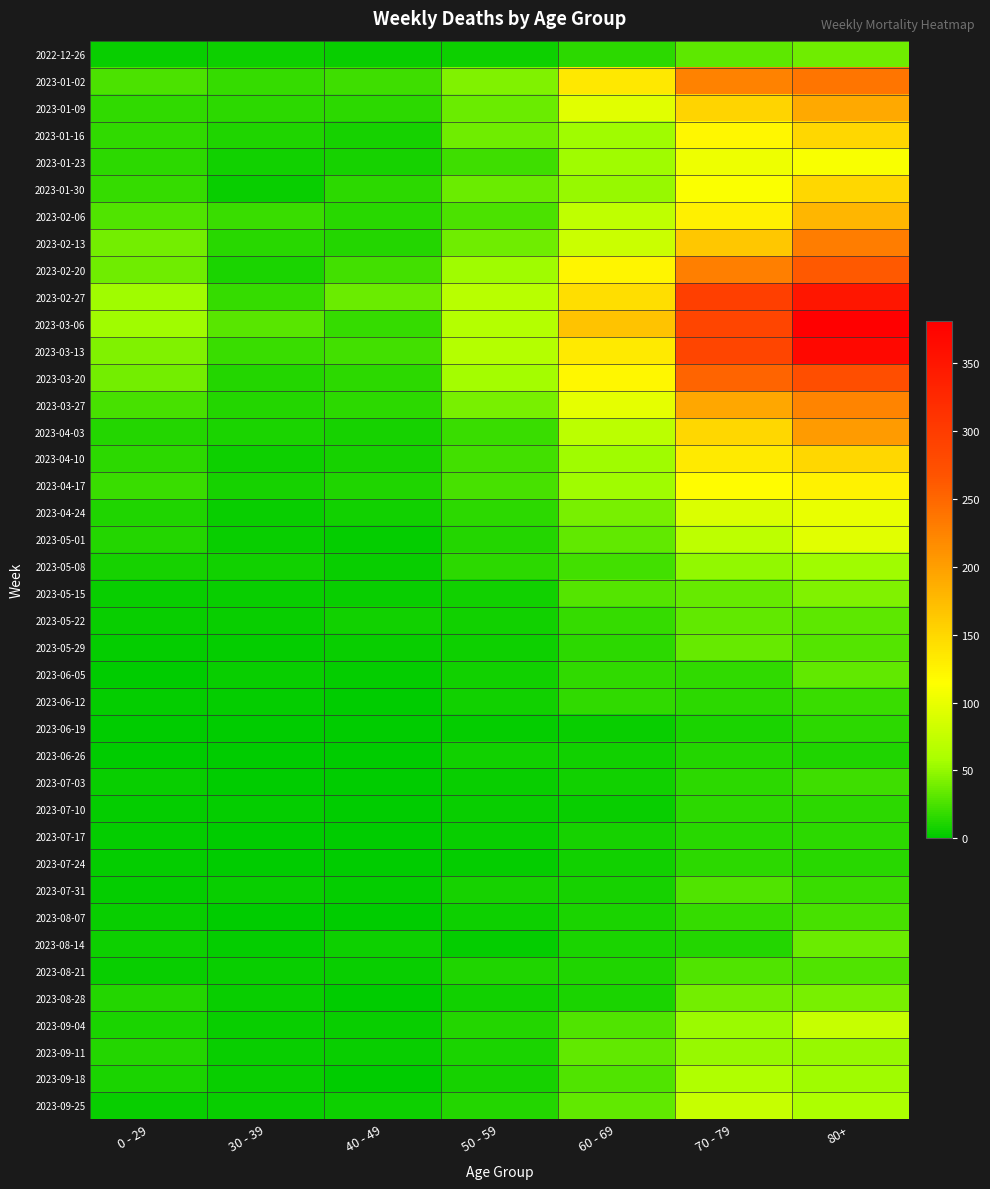

Which category has the highest value across all series?

80+